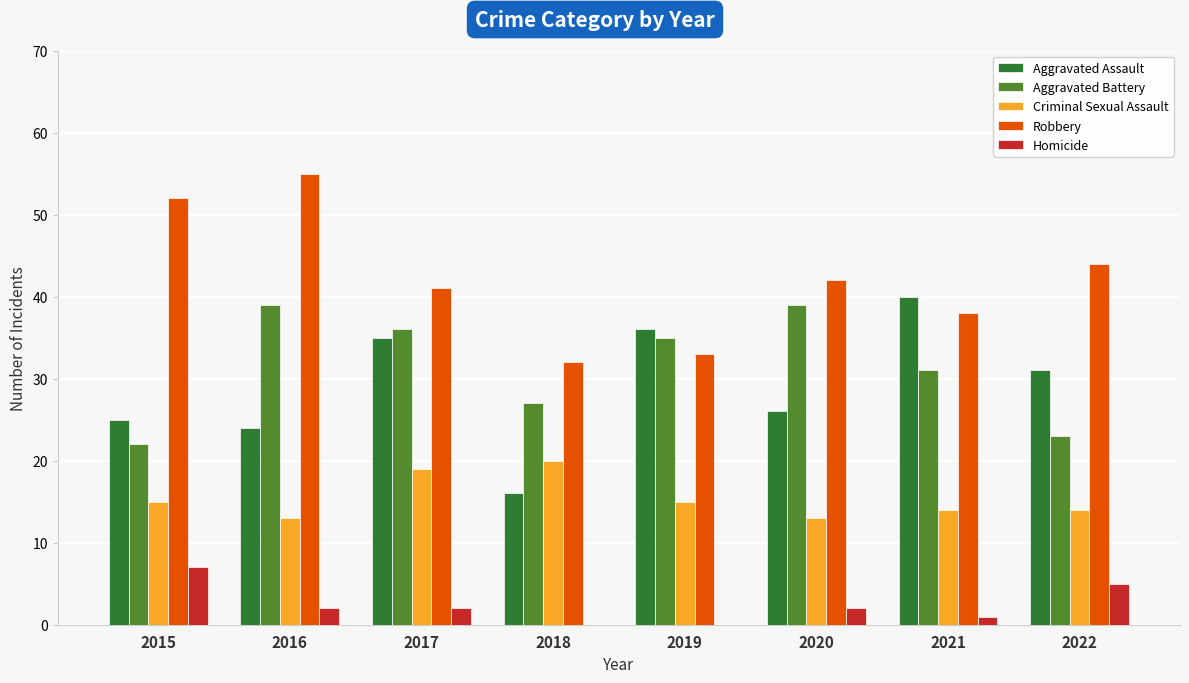

Is the value of Criminal Sexual Assault at 2020 greater than the value of Robbery at 2015?

No